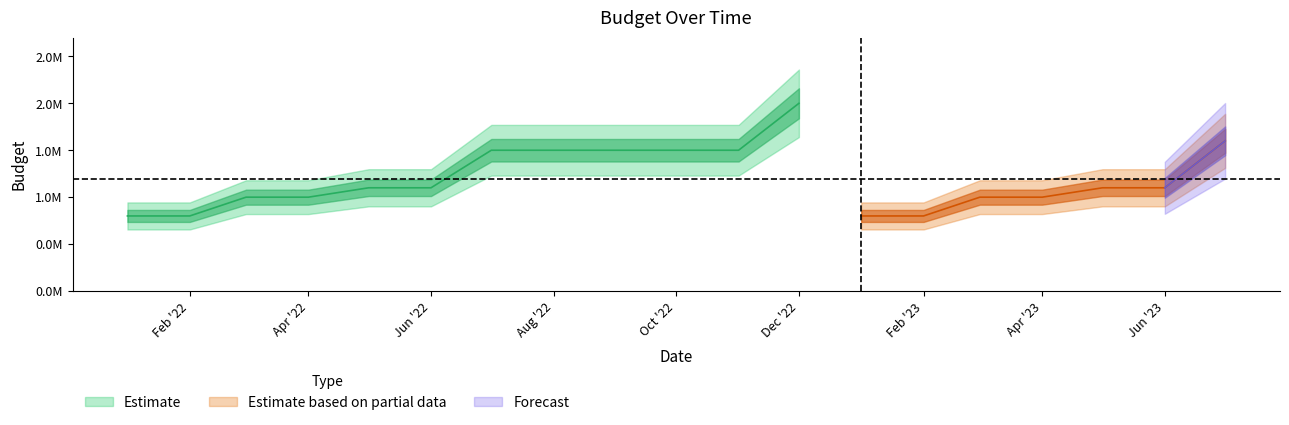

What is the sum of all values?

22700000